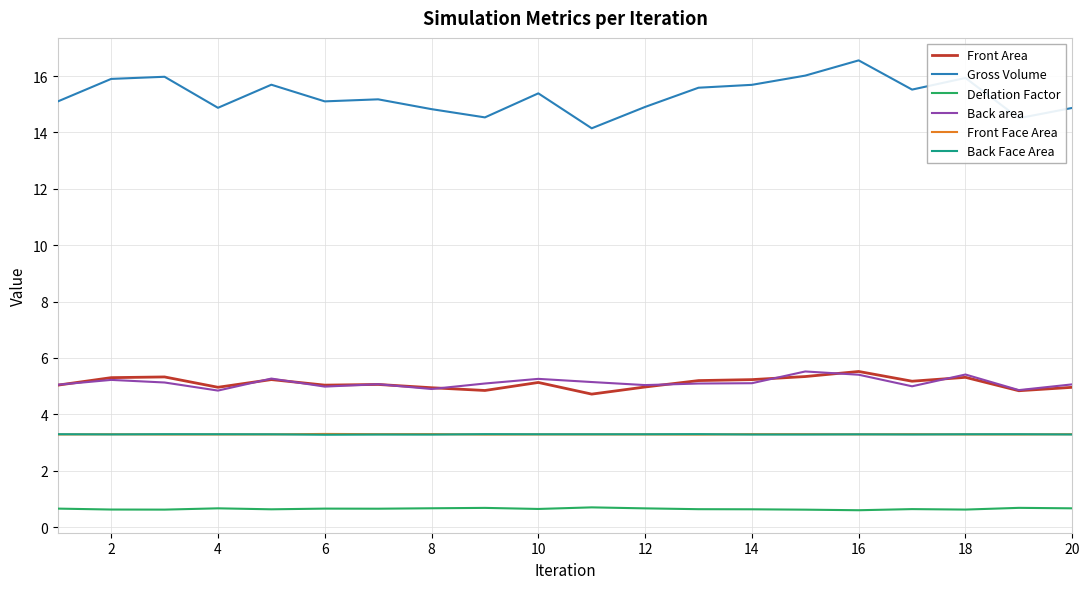

Which series has the largest total across all categories?

Gross Volume